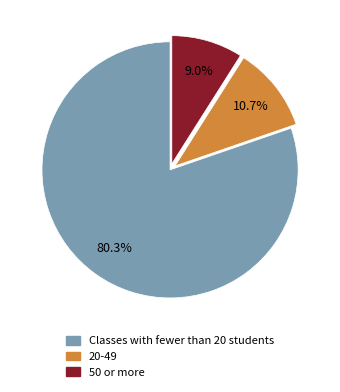

Does any single category account for the majority?

Yes